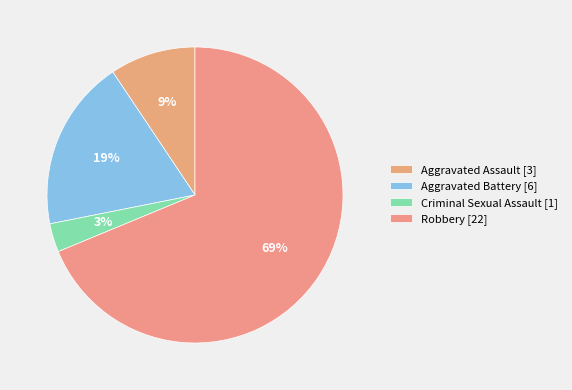

Rank the categories by value from lowest to highest.

Criminal Sexual Assault, Aggravated Assault, Aggravated Battery, Robbery